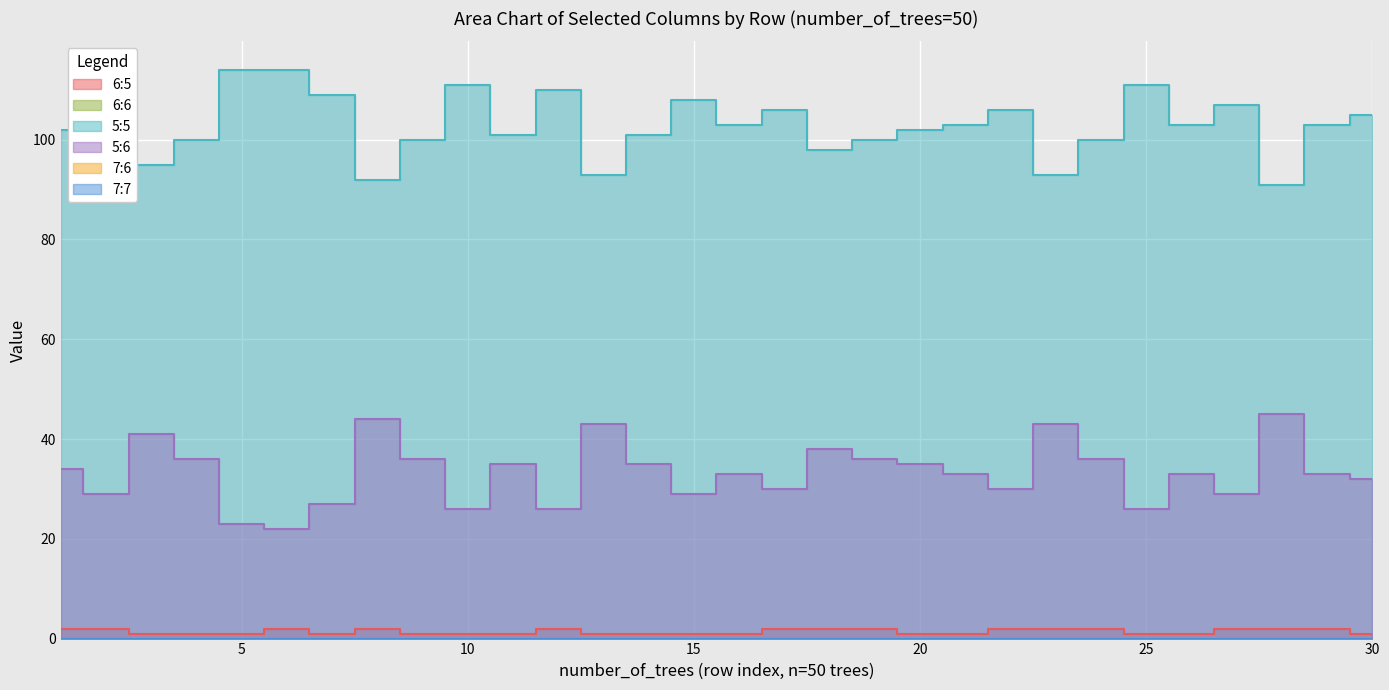

True or false: 5:5 has a value of 91 at 28.

True